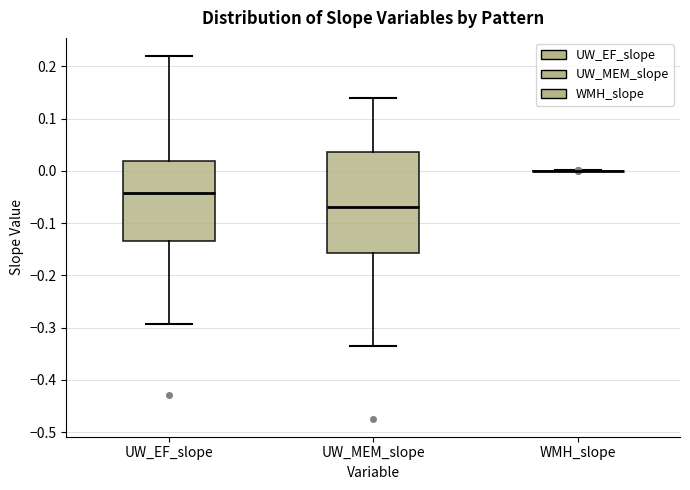

Reading left to right, transcribe this box plot: for each box, give where its median line is, the range the box spans, and where its two whiskers end, as read against the y-axis. The values are not printed on the chart, so give them approximately, as read against the axis.

UW_EF_slope: median -0.04, box -0.13 to 0.02, whiskers -0.29 to 0.22
UW_MEM_slope: median -0.07, box -0.16 to 0.04, whiskers -0.33 to 0.14
WMH_slope: box collapsed to a line at 0.00, whiskers 0.00 to 0.00